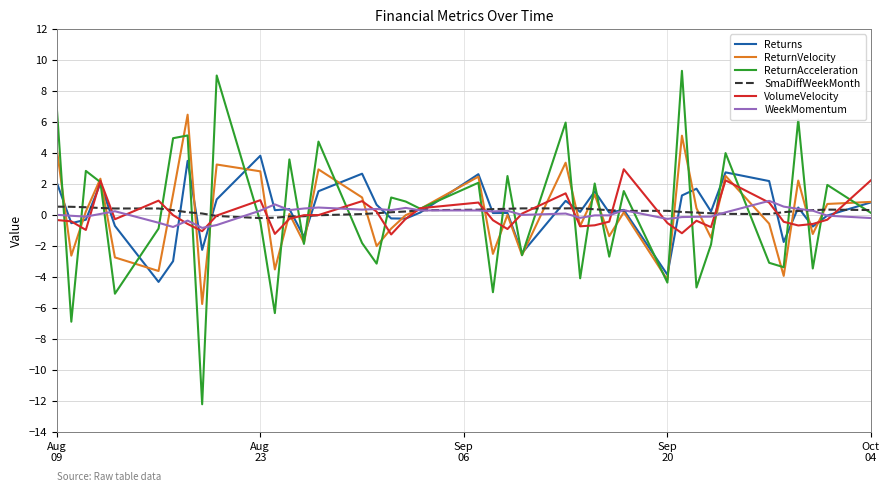

What is the minimum value shown in the chart?

-12.2